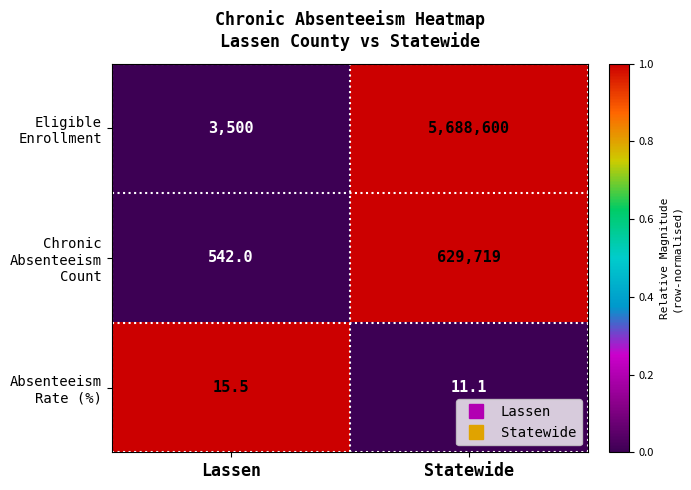

At which category is the sum across all series the highest?

Statewide